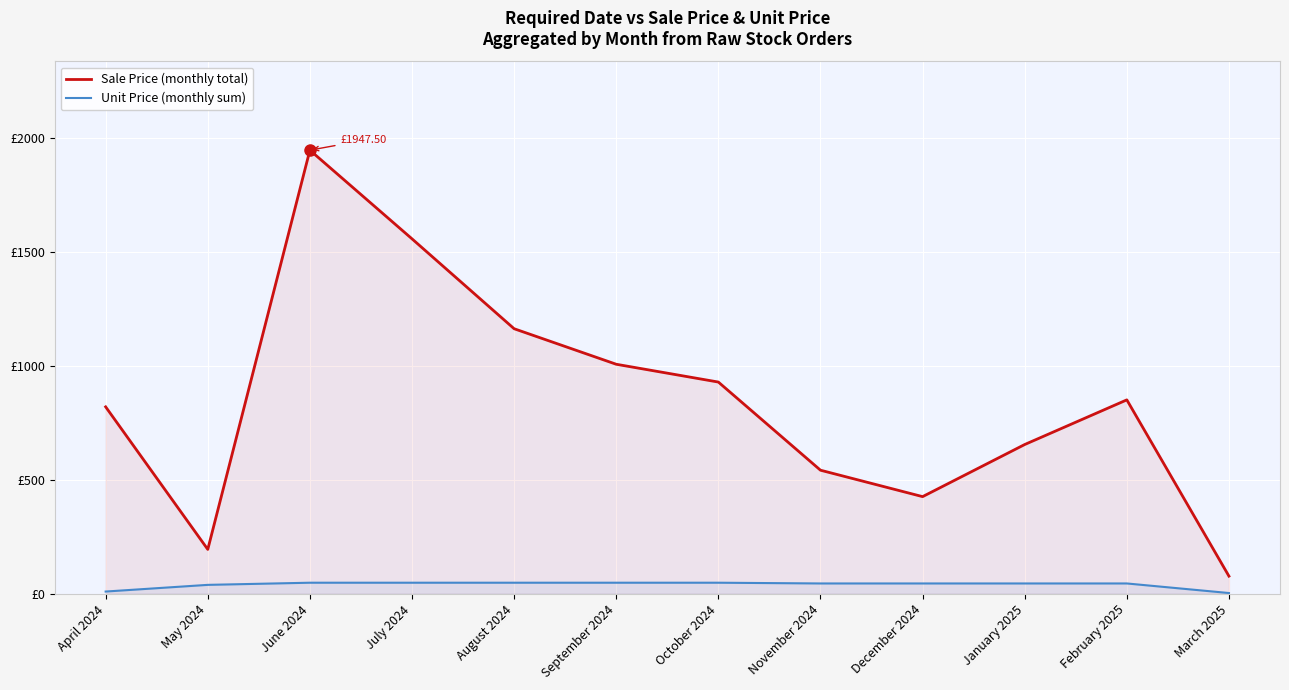

At which label does Unit Price (monthly sum) reach its minimum?

March 2025